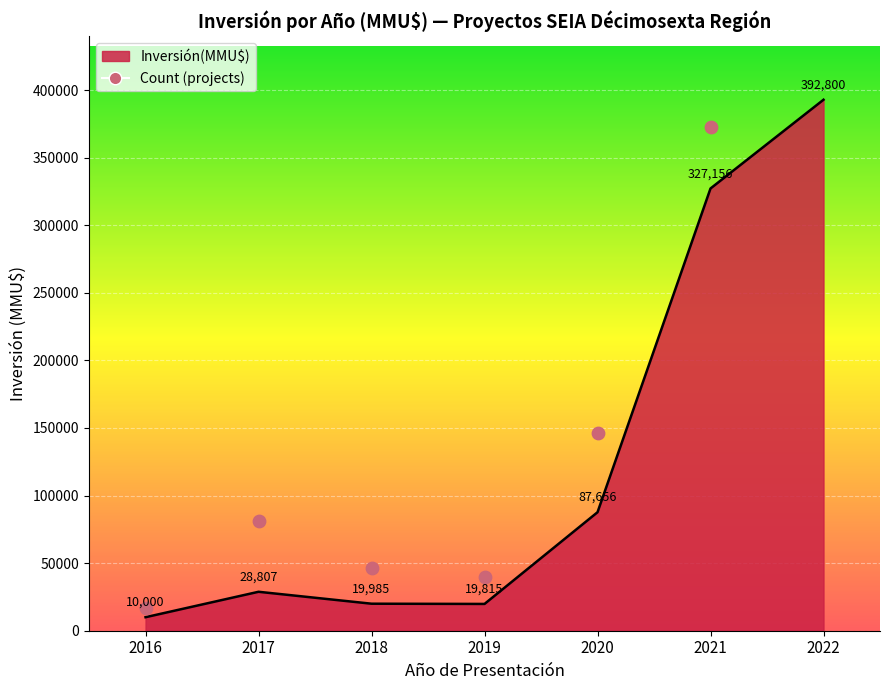

Which has a higher value, 2022 or 2019?

2022